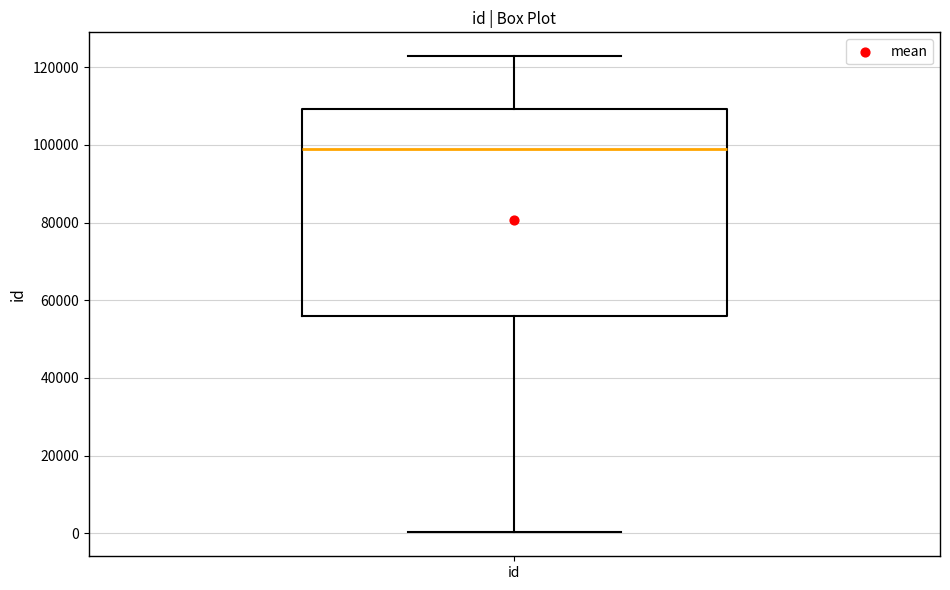

Read this box plot against the y-axis: the position of the median line, the range covered by the box, and the ends of both whiskers. The values are not printed on the chart, so give them approximately, as read against the axis.

median 98000, box 56000 to 110000, whiskers 0 to 122000